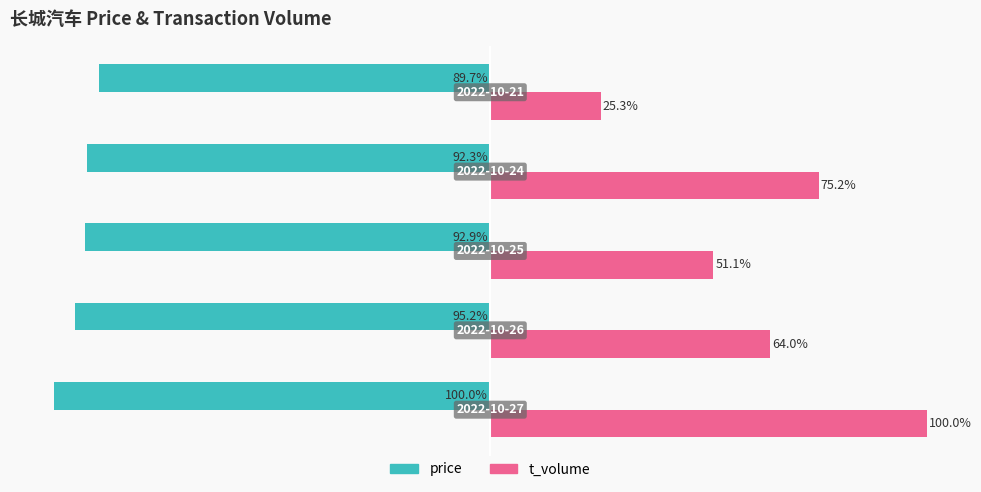

List the series in order of their peak value, highest first.

t_volume, price